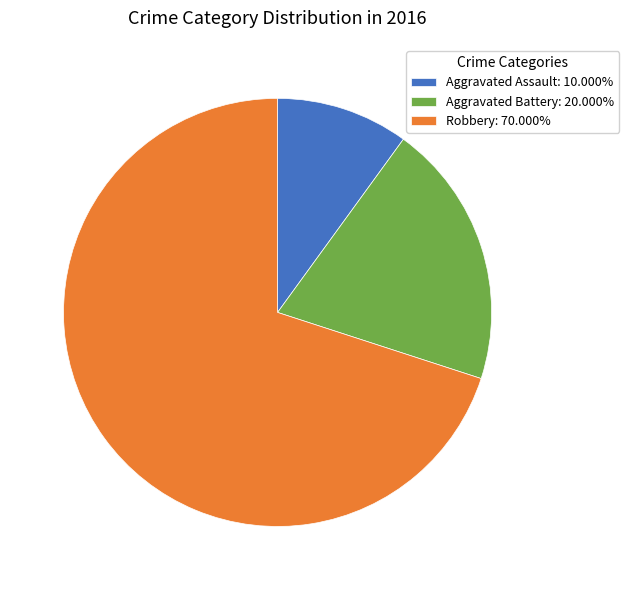

Approximately how many times larger is the value at Aggravated Battery: 20.000% compared to Aggravated Assault: 10.000%?

2.0